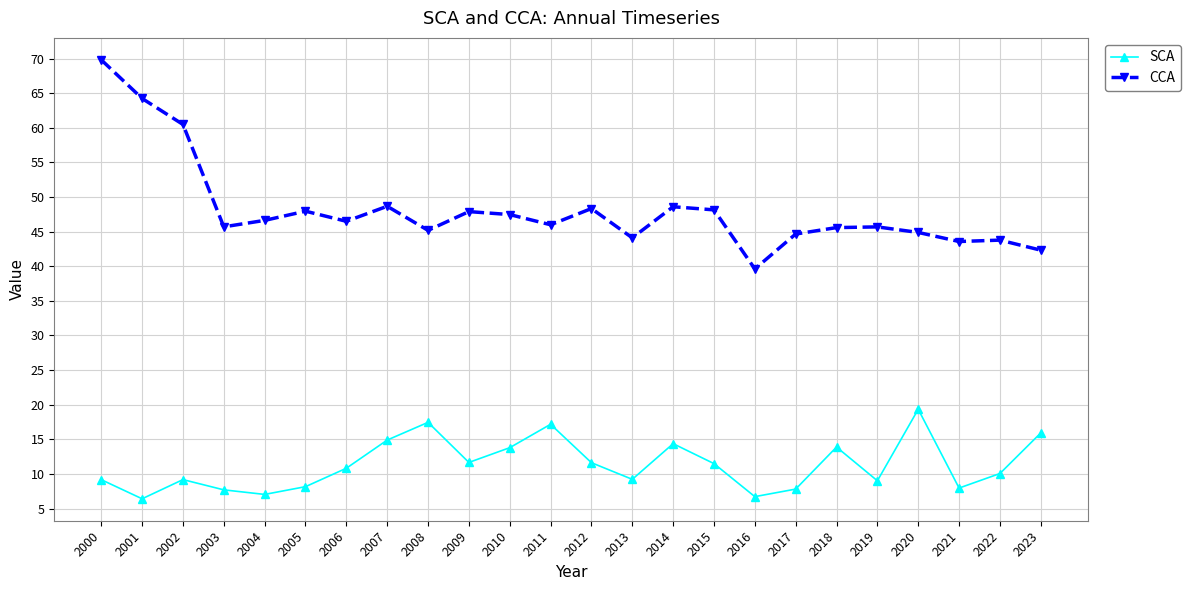

What is the spread (max minus min) of values at 2019?

36.7